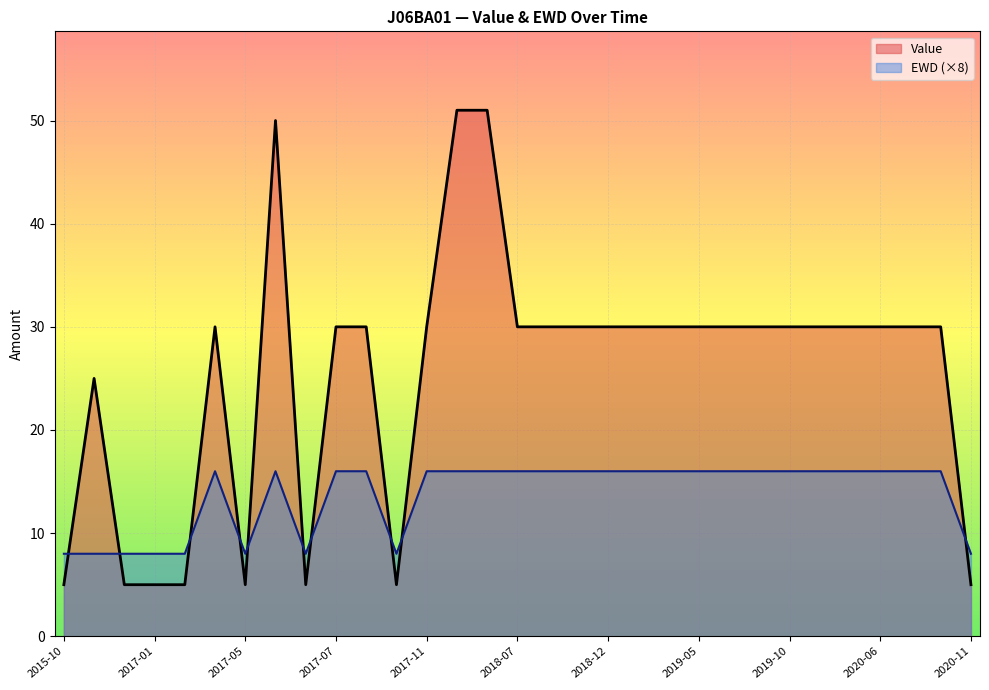

The Value series shows 20 at 2019-05. True or false?

False